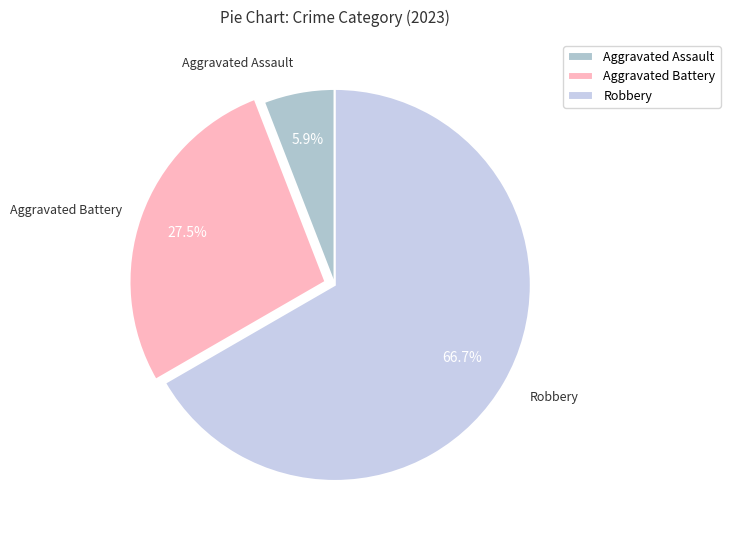

Count the number of slices in the pie.

3